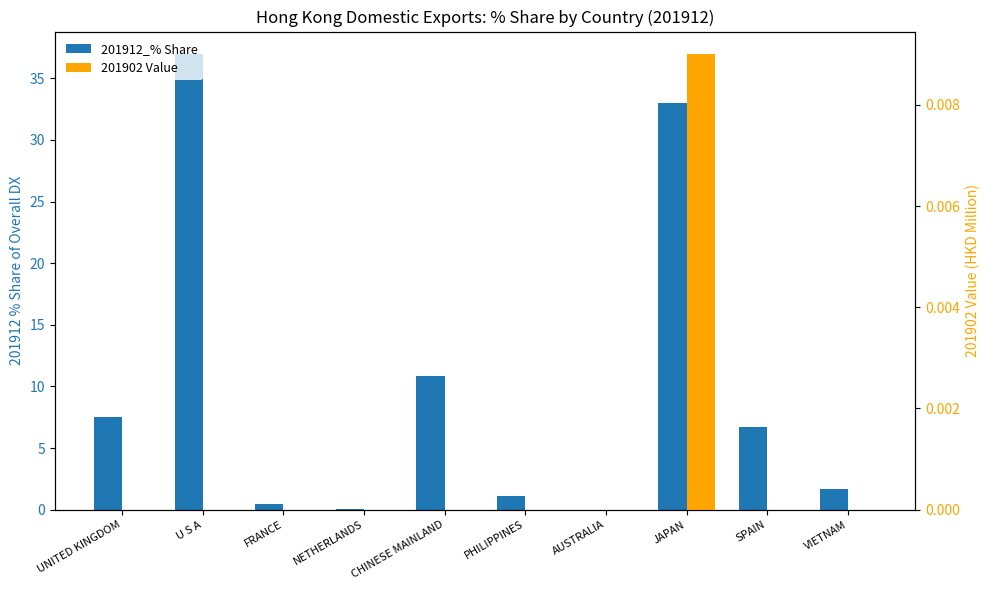

What is the label of the 7th bar from the left?

AUSTRALIA